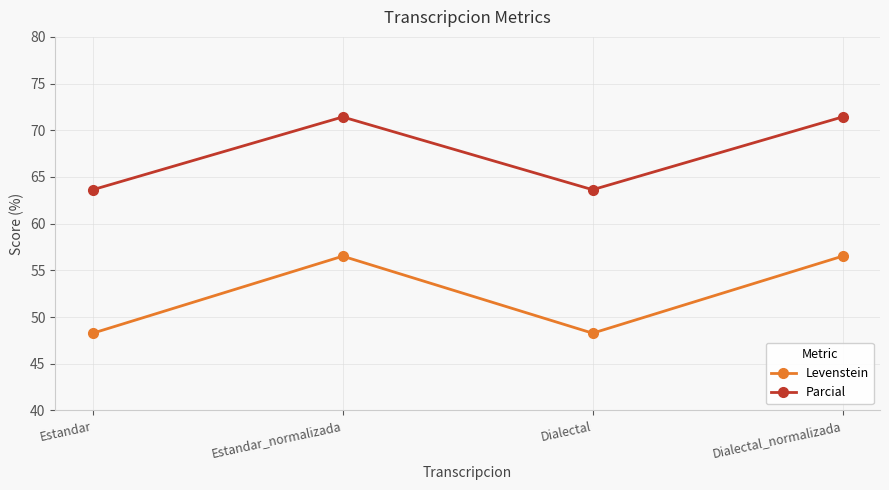

Reading right to left, what are all the values shown in this chart?

Levenstein: Dialectal_normalizada=56.5	Dialectal=48.3	Estandar_normalizada=56.5	Estandar=48.3
Parcial: Dialectal_normalizada=71.4	Dialectal=63.6	Estandar_normalizada=71.4	Estandar=63.6